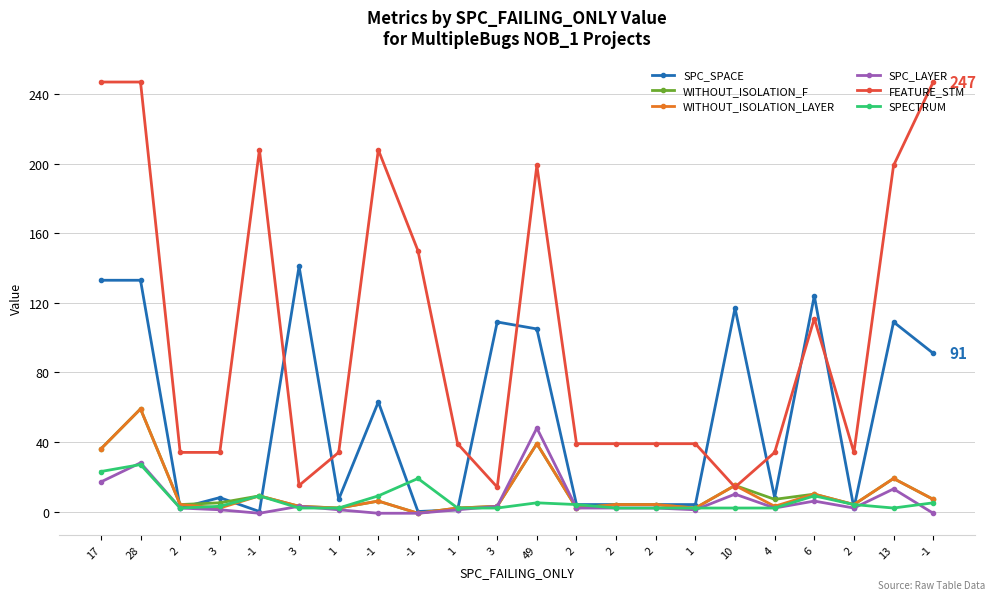

Is the value of FEATURE_STM at 4 greater than the value of SPECTRUM at 17?

Yes